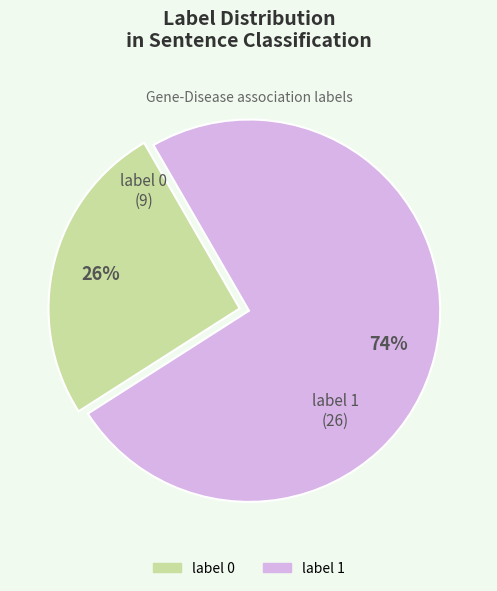

To the nearest percent, what is the combined percentage of label 1 and label 0?

100%